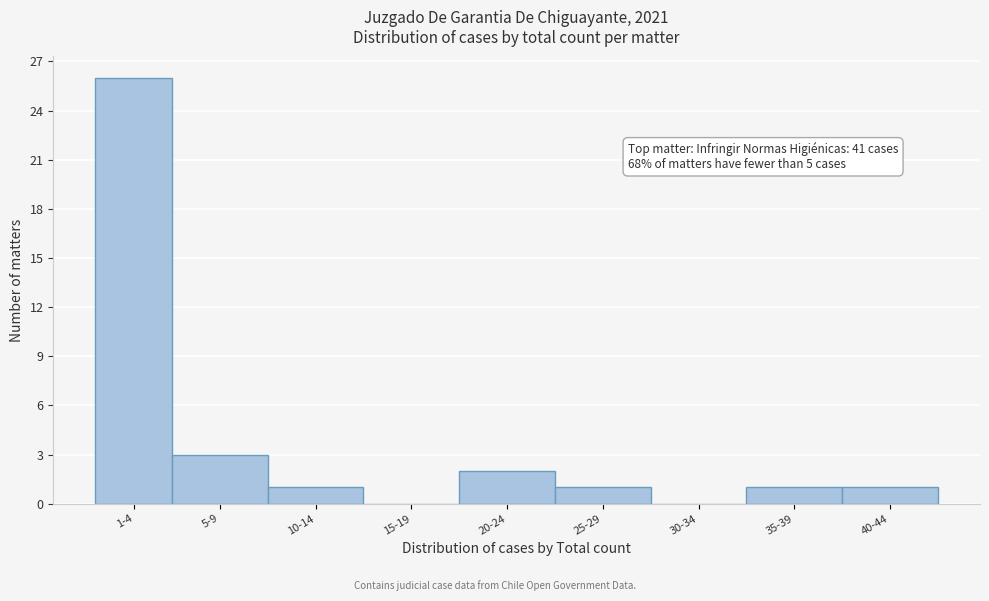

Reading left to right, list all the values displayed in this chart.

1-4=26	5-9=3	10-14=1	15-19=0	20-24=2	25-29=1	30-34=0	35-39=1	40-44=1